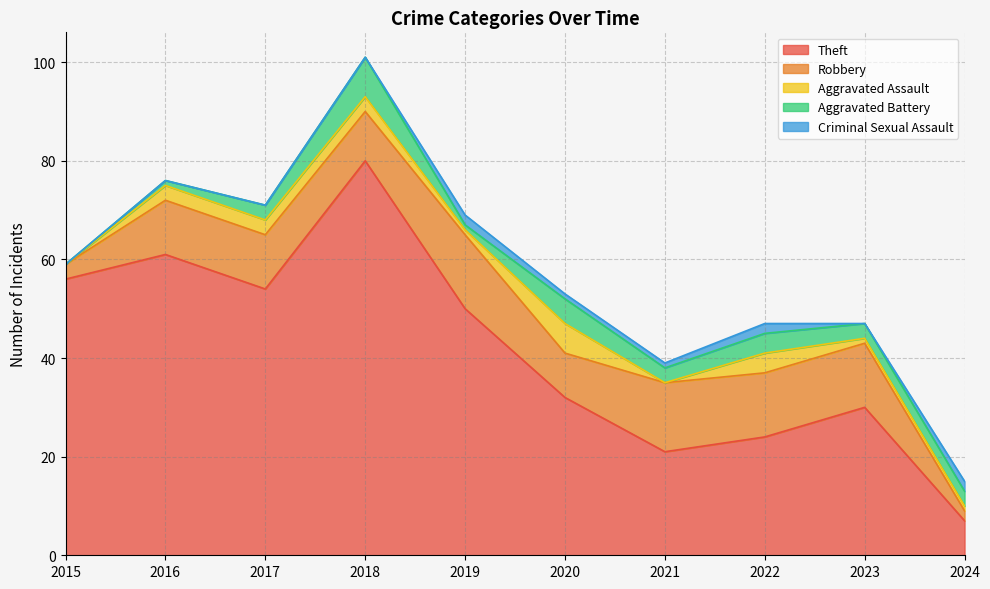

Reading left to right, extract all data points from this chart.

Theft: 2015=56	2016=61	2017=54	2018=80	2019=50	2020=32	2021=21	2022=24	2023=30	2024=7
Robbery: 2015=3	2016=11	2017=11	2018=10	2019=15	2020=9	2021=14	2022=13	2023=13	2024=2
Aggravated Assault: 2015=0	2016=3	2017=3	2018=3	2019=1	2020=6	2021=0	2022=4	2023=1	2024=1
Aggravated Battery: 2015=0	2016=1	2017=3	2018=8	2019=1	2020=5	2021=3	2022=4	2023=3	2024=3
Criminal Sexual Assault: 2015=0	2016=0	2017=0	2018=0	2019=2	2020=1	2021=1	2022=2	2023=0	2024=2